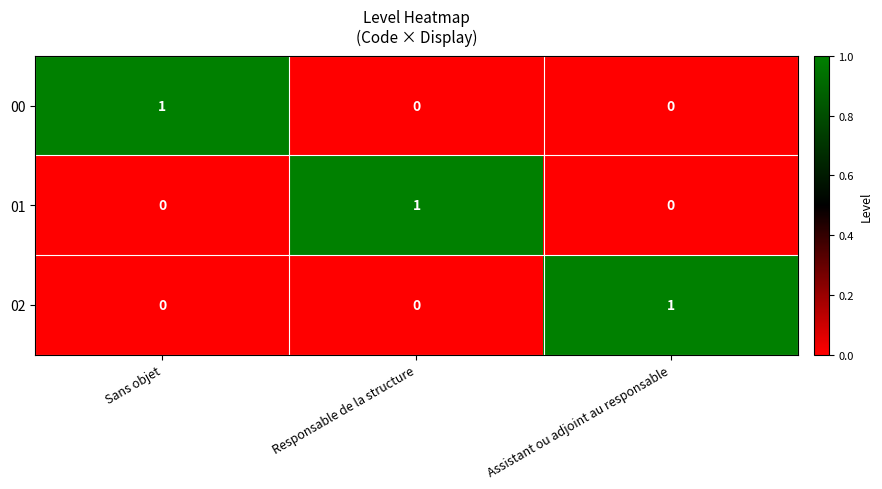

At which label does 01 reach its peak?

Responsable de la structure